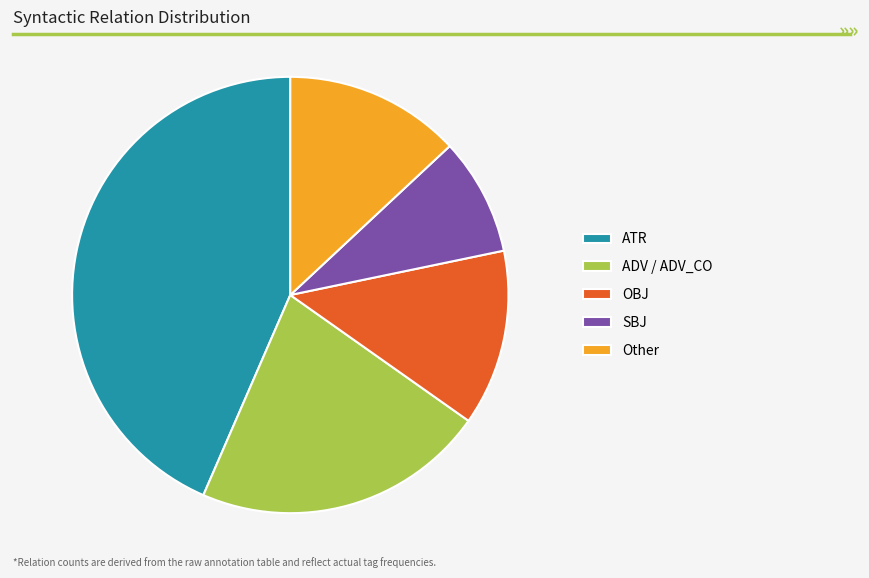

Combined, do OBJ and SBJ account for over 50%?

No